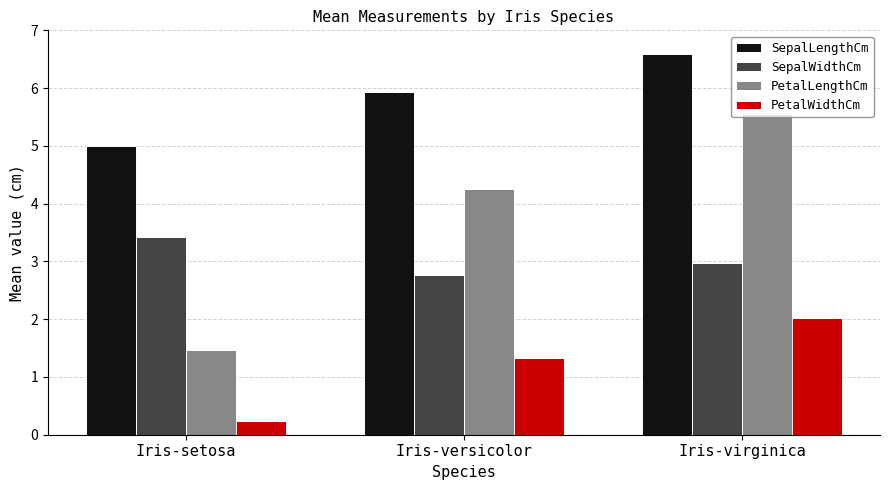

The PetalLengthCm series shows 2.1 at Iris-versicolor. True or false?

False